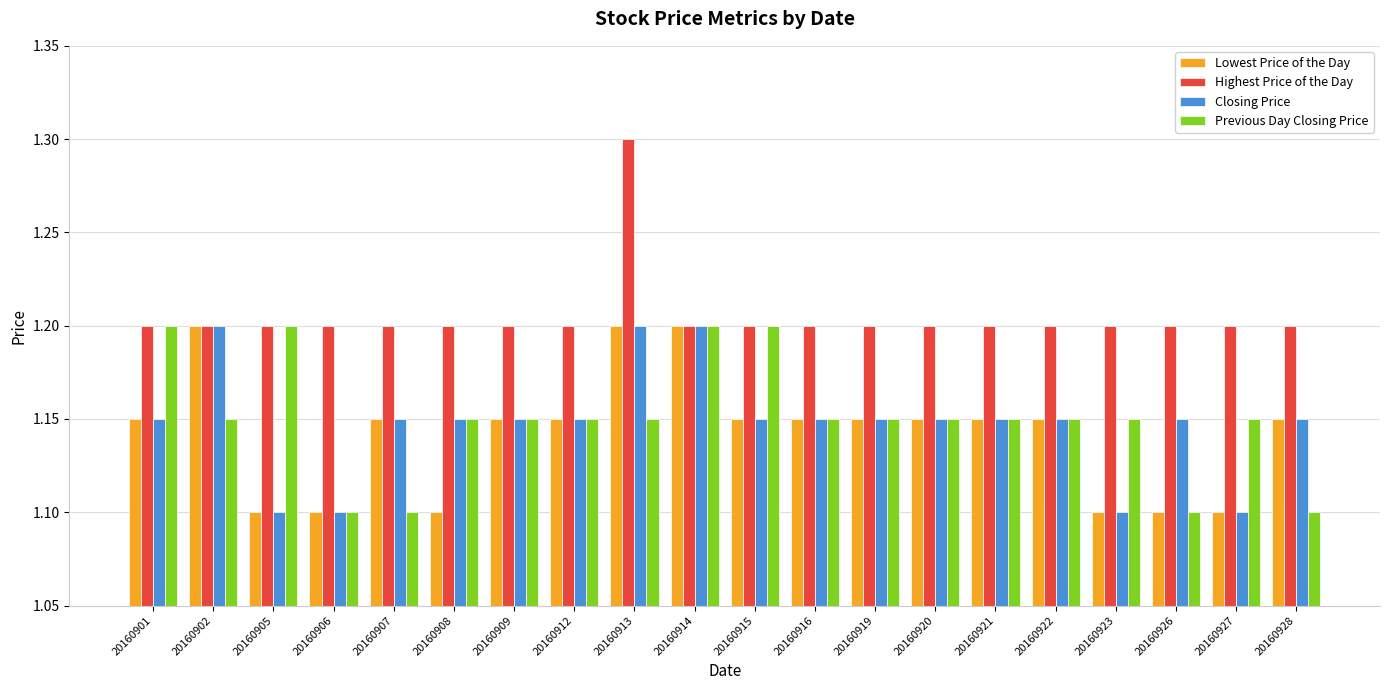

At which category is the sum across all series the highest?

20160913